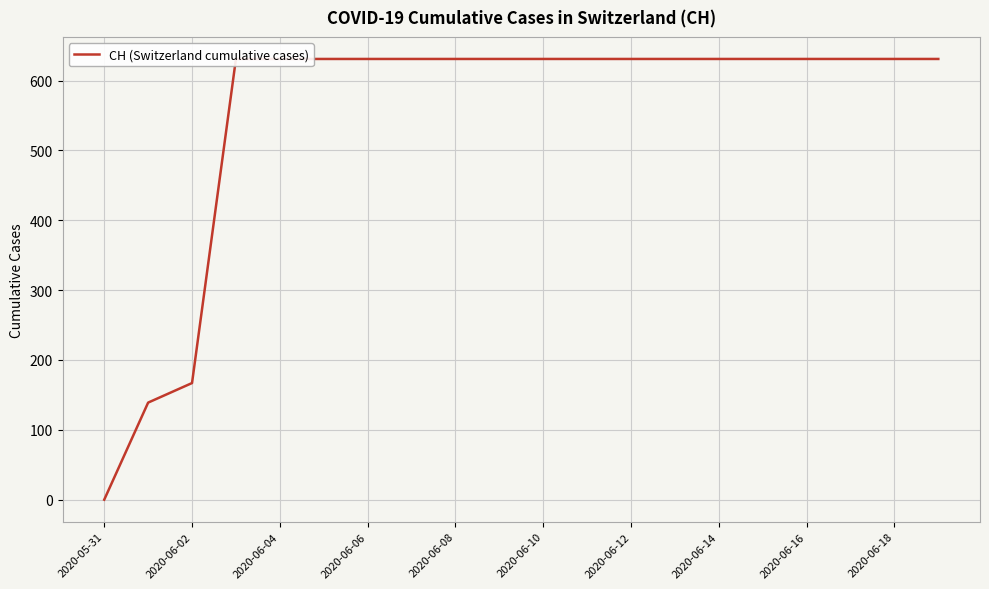

Reading right to left, transcribe all the data shown in this chart.

631	631	631	631	631	631	631	631	631	631	631	631	631	631	631	631	631	167	139	0